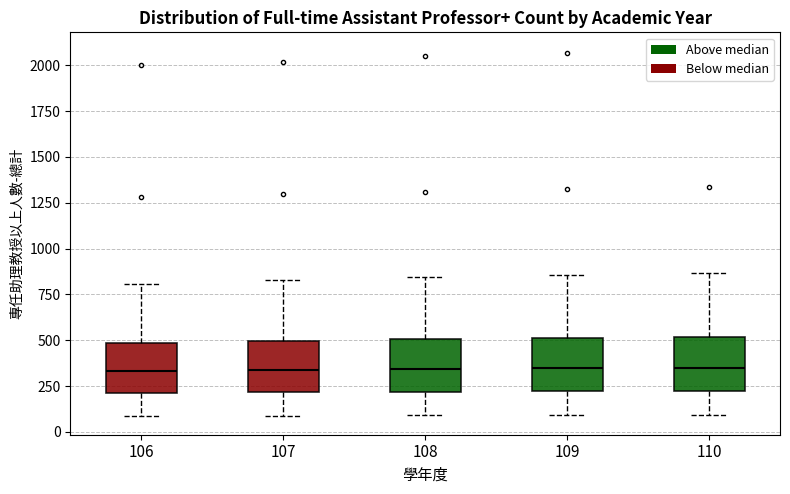

Where does the upper whisker of the box at x = 109 end on the y-axis? The values are not printed on the chart, so give them approximately, as read against the axis.

850